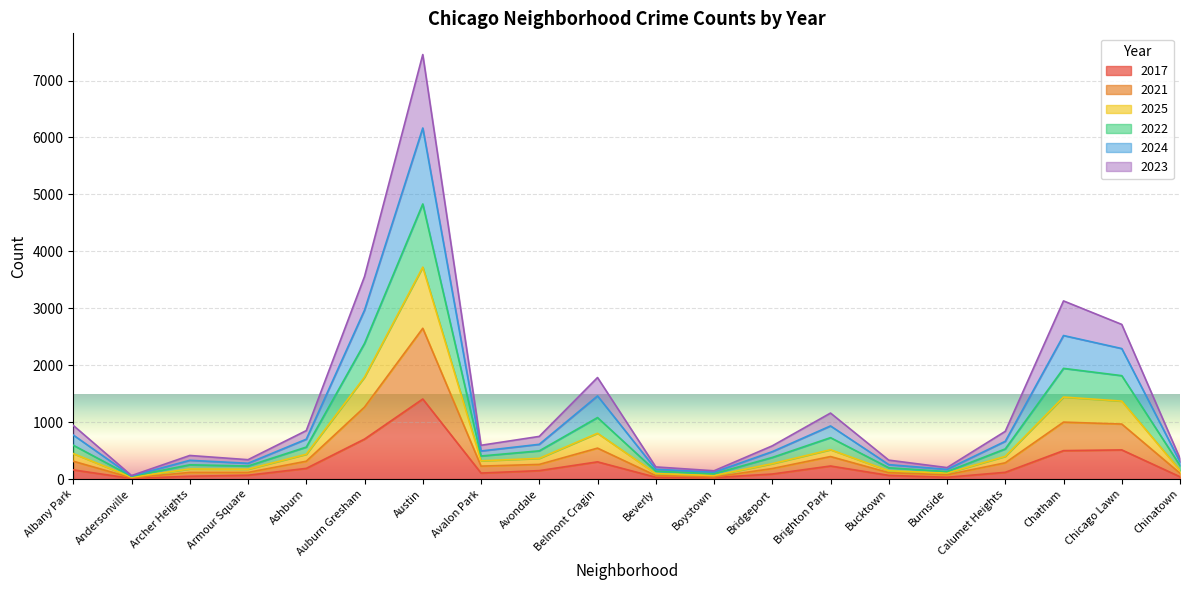

True or false: 2017 has a value of 1406 at Austin.

True